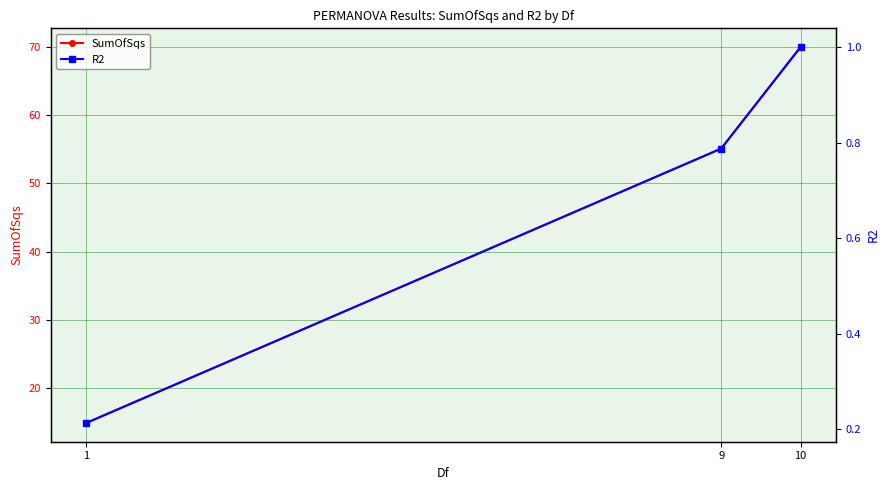

How many distinct data groups are displayed?

2